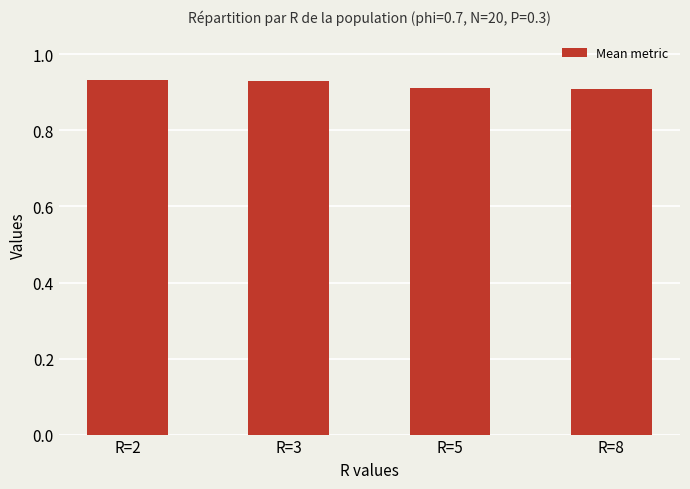

What is the sum of the values at R=5 and R=8?

1.8